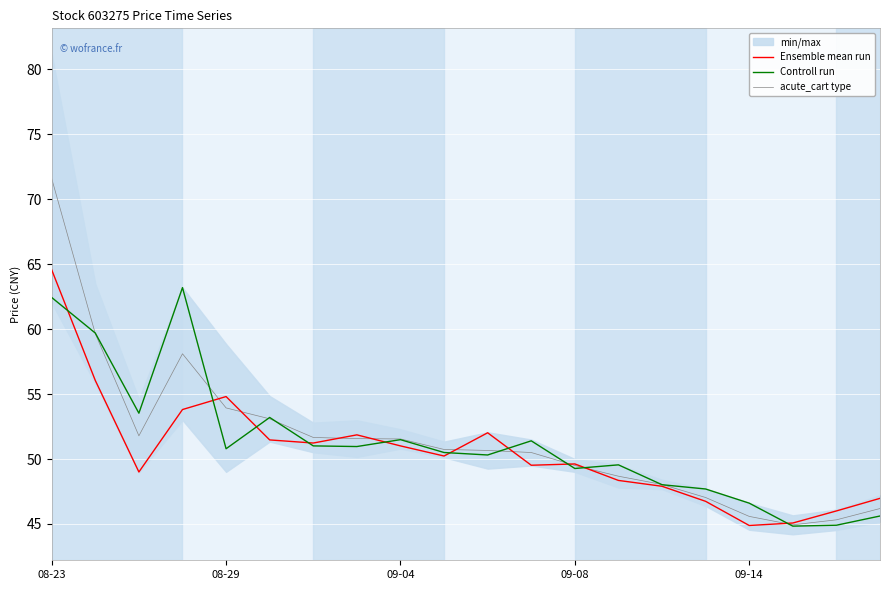

How many lines are shown in the chart?

3